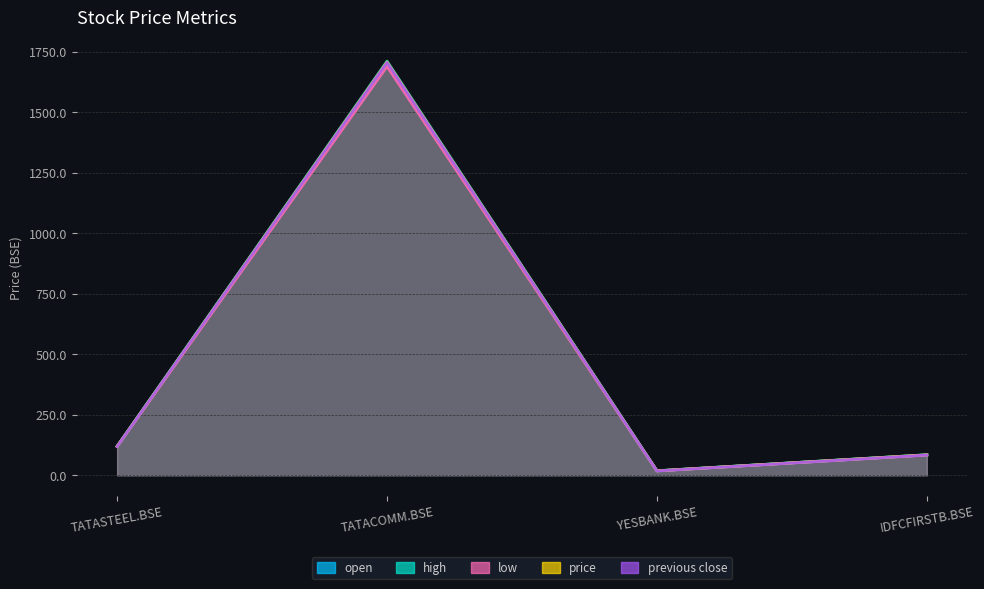

True or false: price has more than 0 points higher than both neighbors.

True